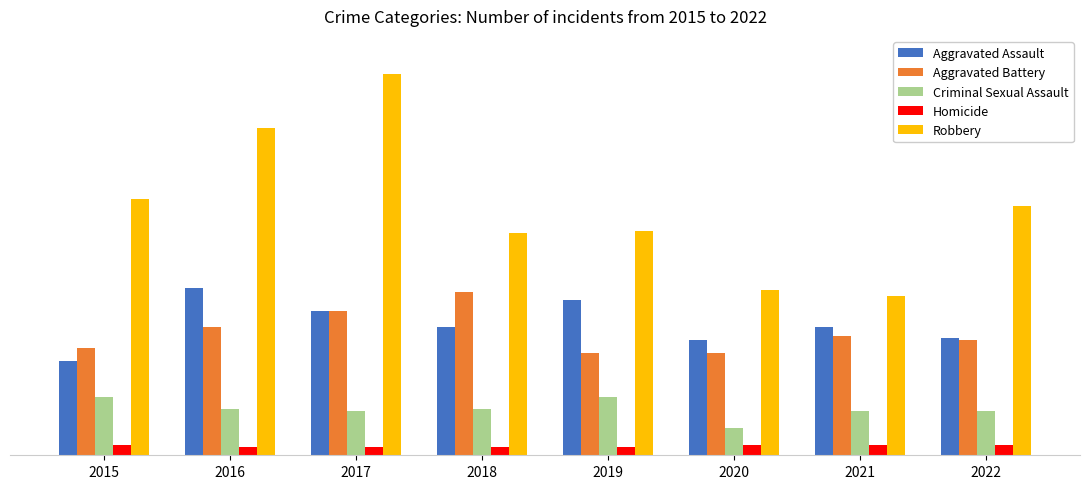

What is the total value across all series at 2020?

201